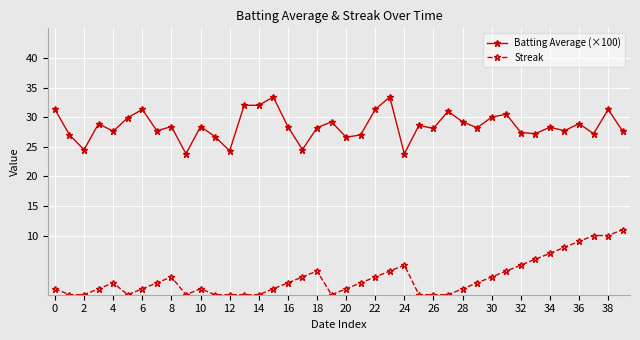

What is the difference between the maximum and minimum values in the Batting Average (×100) series?

9.6